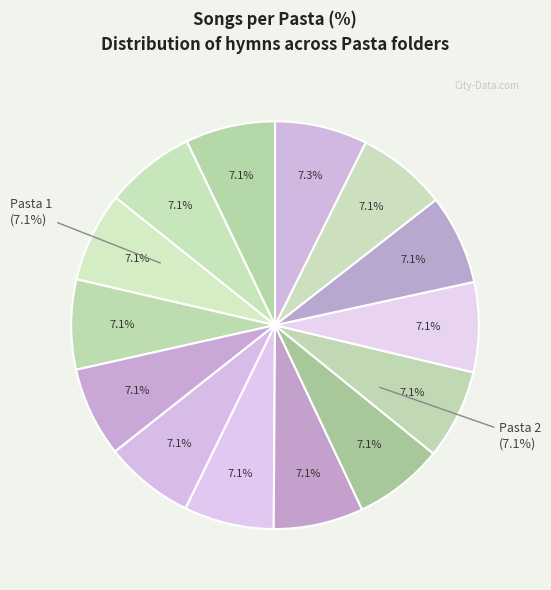

How many slices are in this pie chart?

14